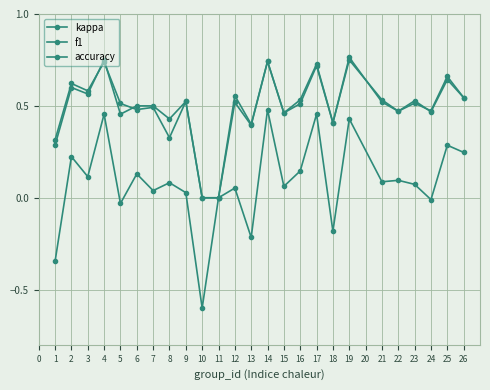

The f1 series shows -0.3 at 10. True or false?

False